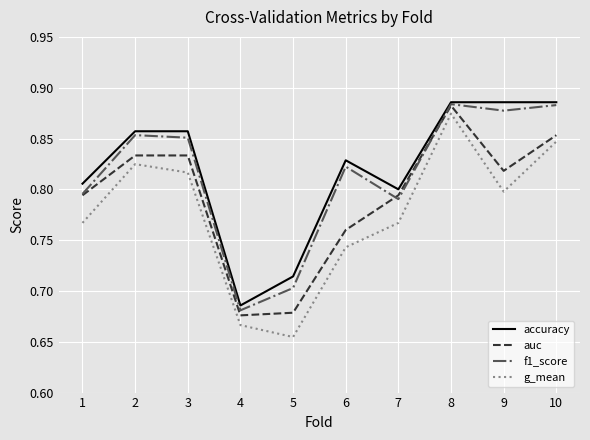

True or false: accuracy has a value of 1.3 at 3.

False